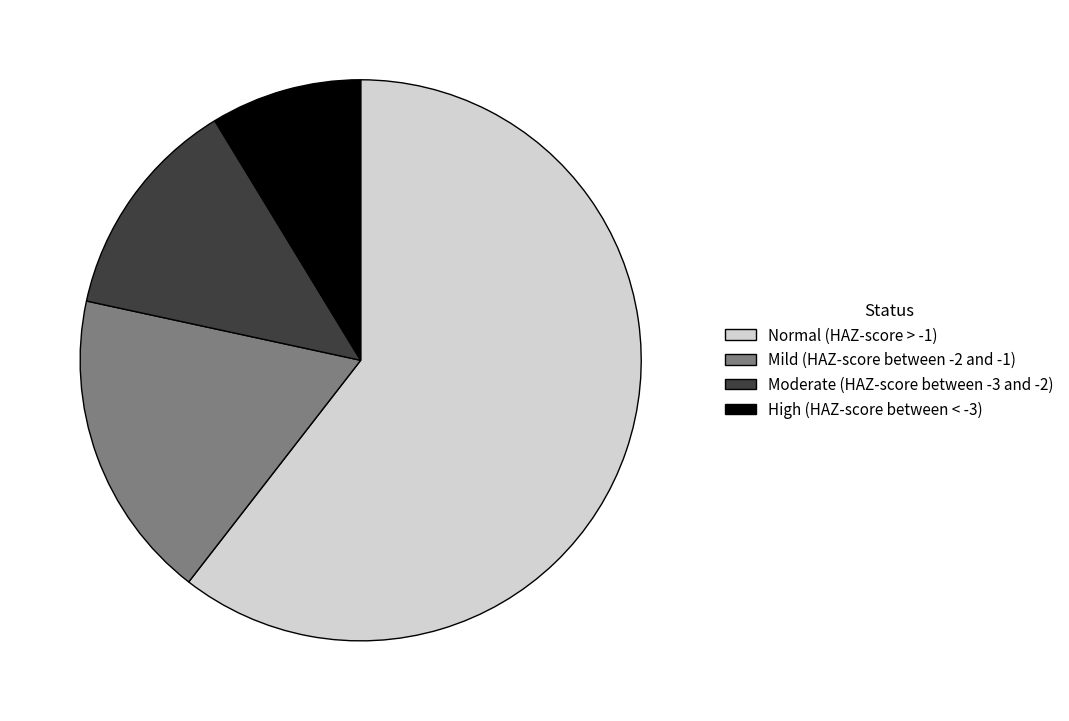

Which slice is the largest?

Normal (HAZ-score > -1)